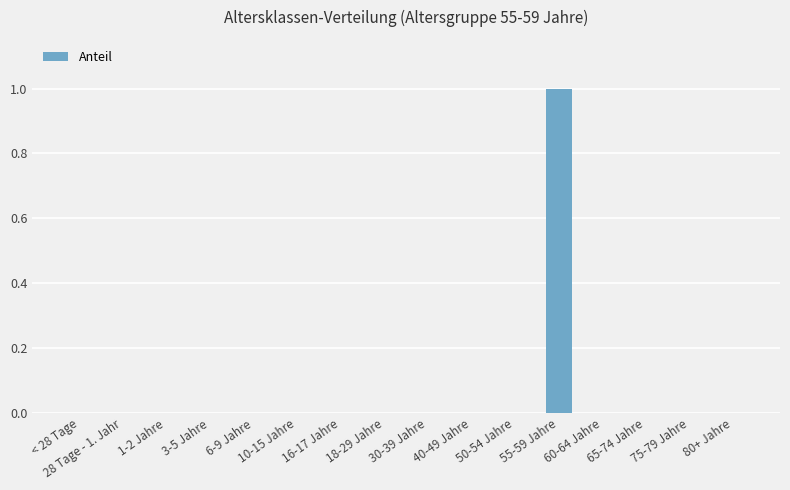

Reading left to right, extract all data points from this chart.

< 28 Tage=0	28 Tage - 1. Jahr=0	1-2 Jahre=0	3-5 Jahre=0	6-9 Jahre=0	10-15 Jahre=0	16-17 Jahre=0	18-29 Jahre=0	30-39 Jahre=0	40-49 Jahre=0	50-54 Jahre=0	55-59 Jahre=1	60-64 Jahre=0	65-74 Jahre=0	75-79 Jahre=0	80+ Jahre=0